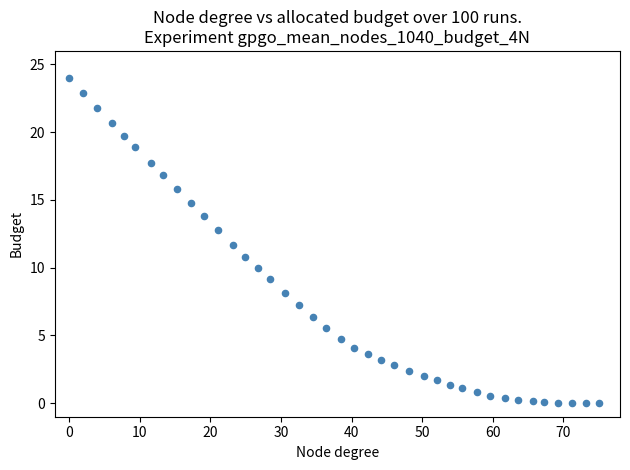

What is the range of Y values (max minus min)?

24.0